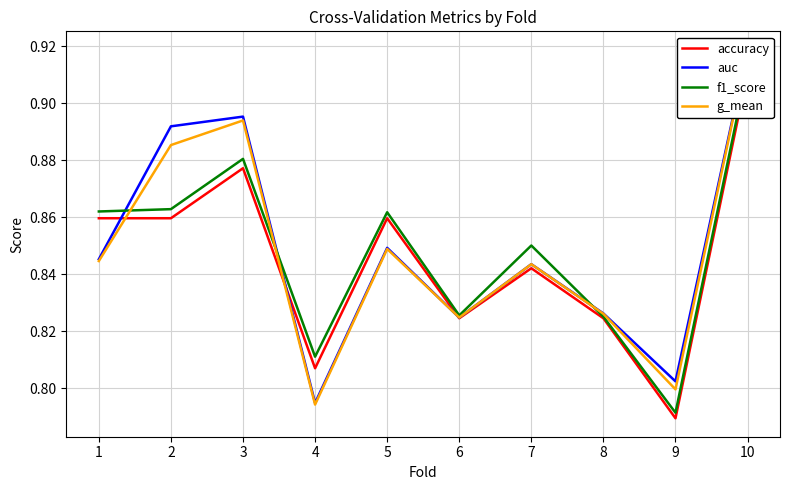

The g_mean series shows 1.2 at 4. True or false?

False